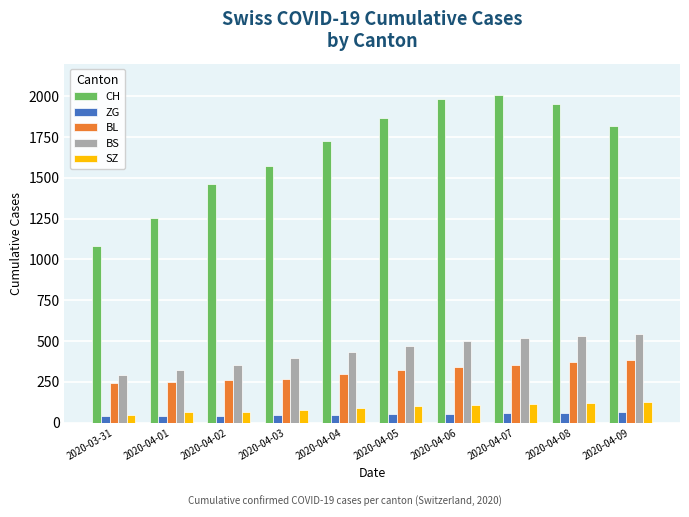

What position from the left is 2020-04-06?

7